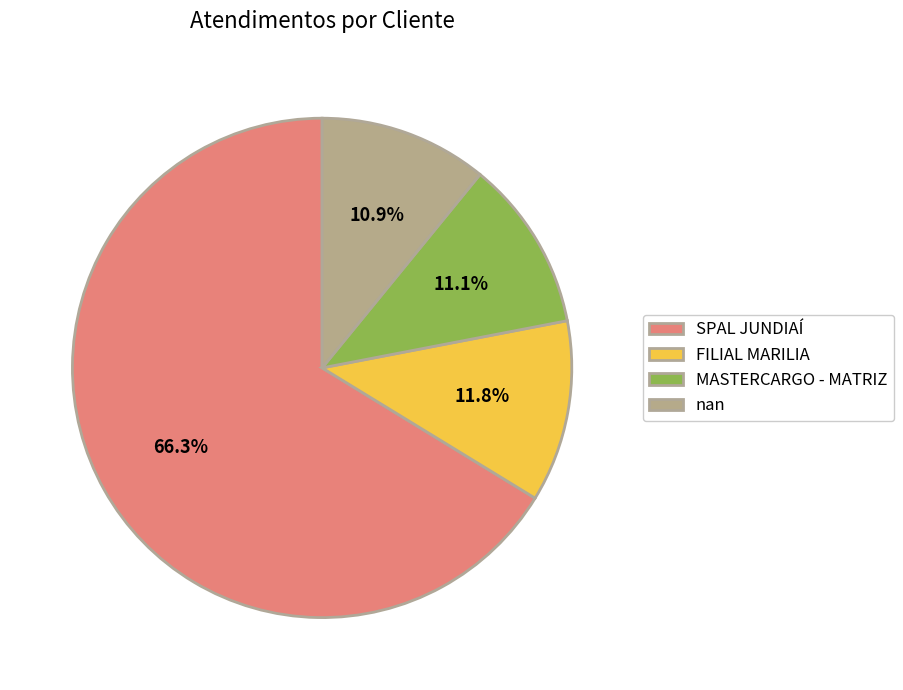

The FILIAL MARILIA slice represents 12% of the pie. True or false?

True